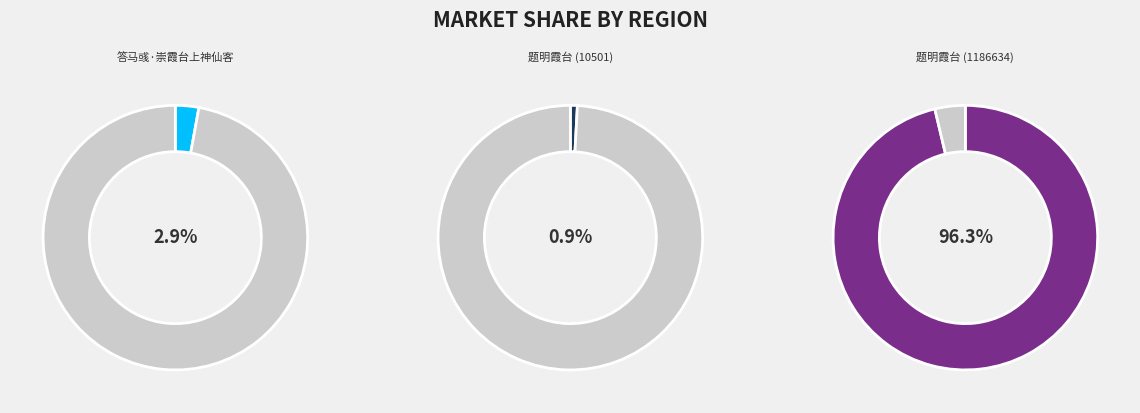

What portion of the pie excludes 答马彧·崇霞台上神仙客?

97.1%